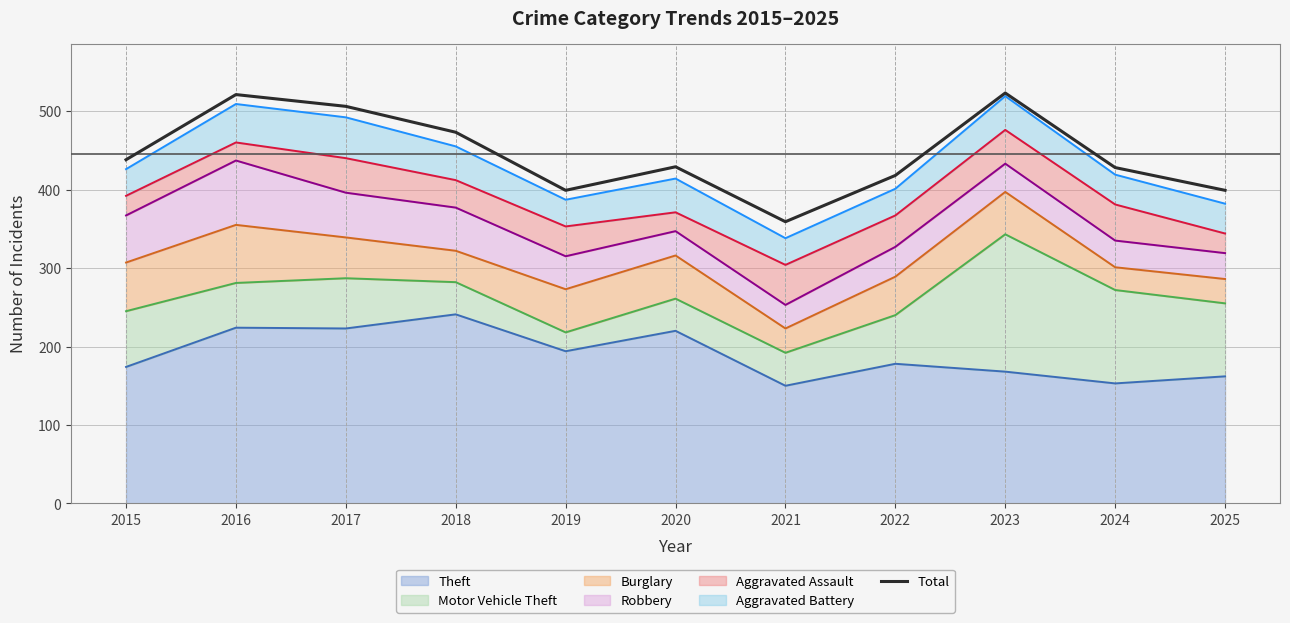

Reading left to right, transcribe all the data shown in this chart.

438	521	506	473	399	429	359	418	523	428	399